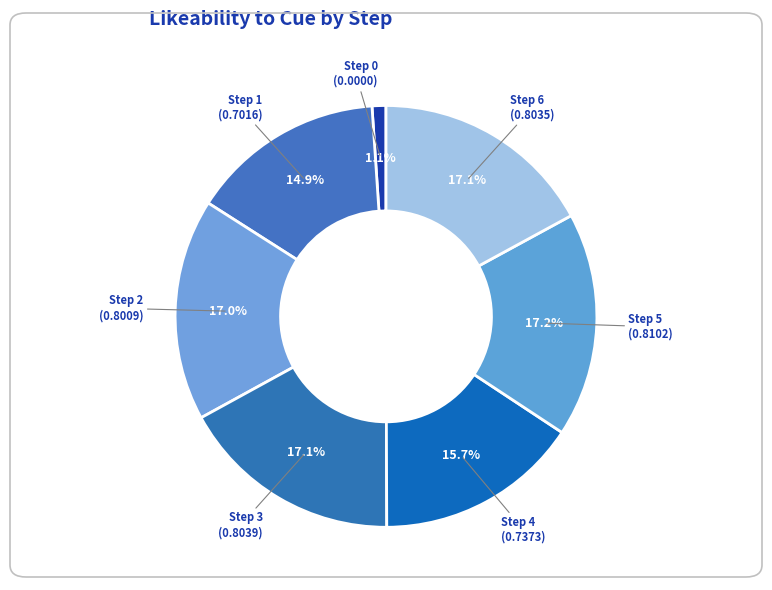

How many slices are in this pie chart?

7